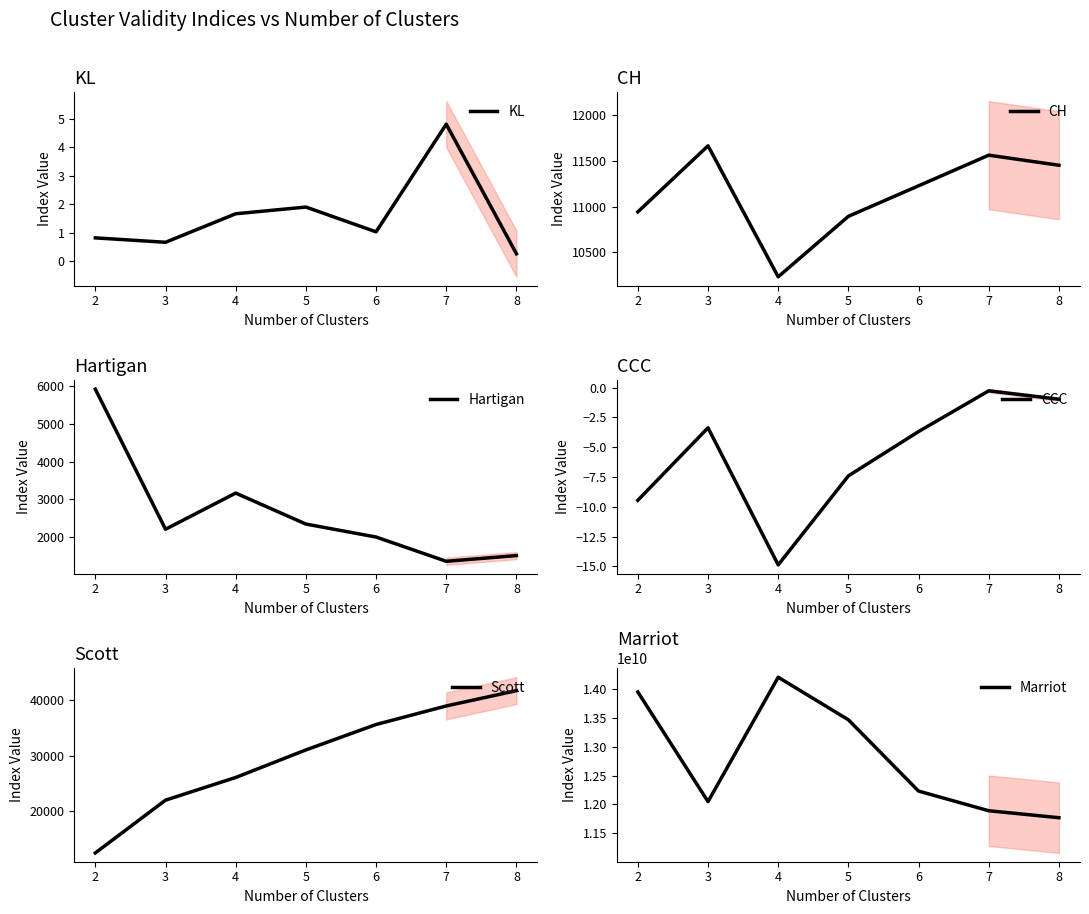

What is the maximum value for CH?

11666.3